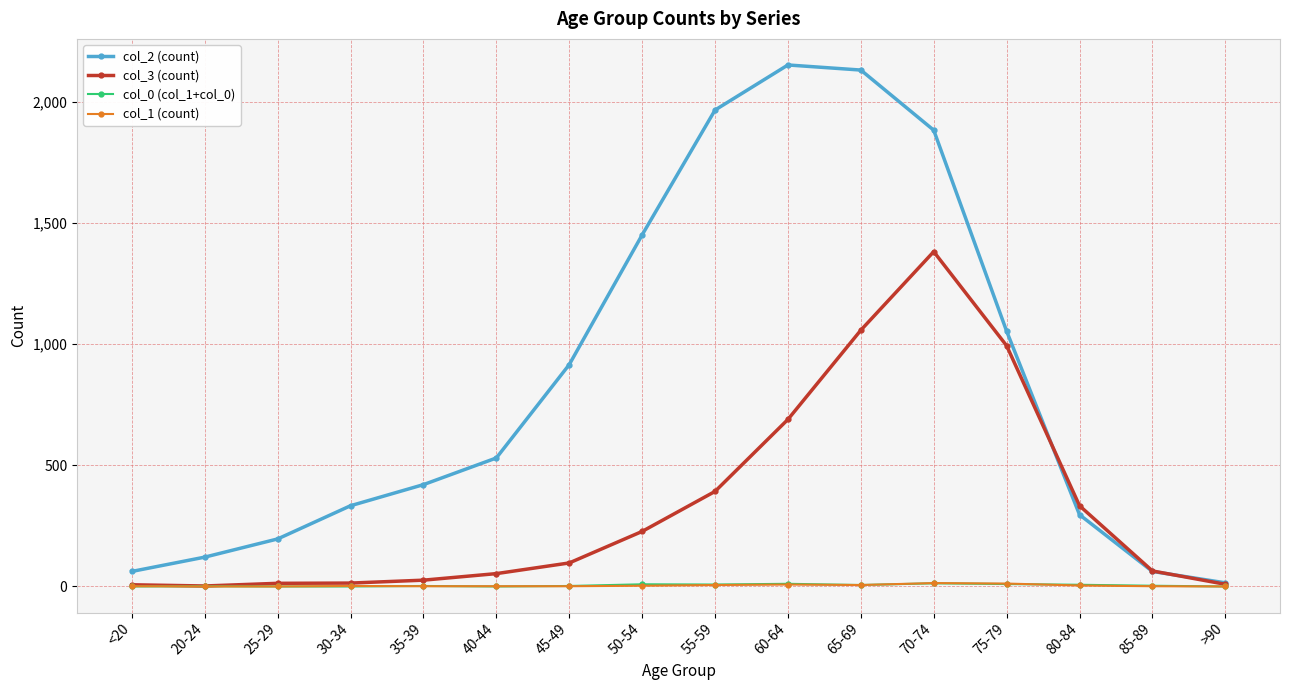

How many series are shown in this chart?

4